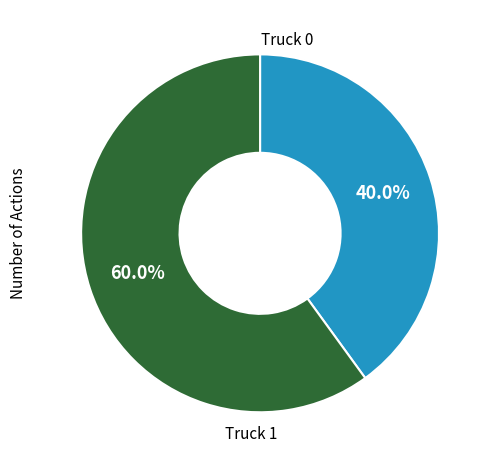

Is there any slice that represents more than half of the pie?

Yes